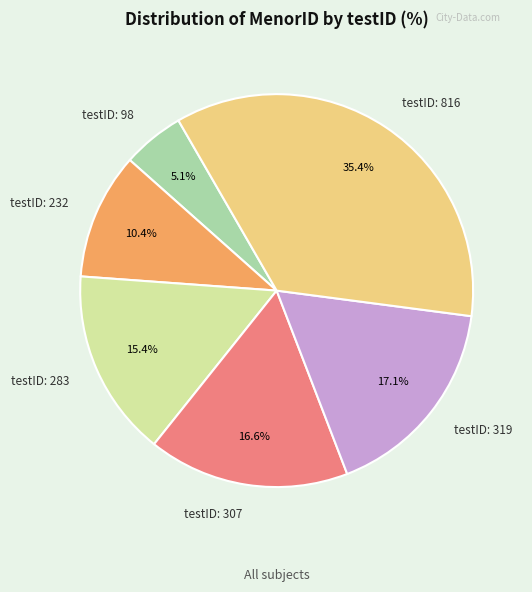

To the nearest percent, what is the average slice percentage?

17%